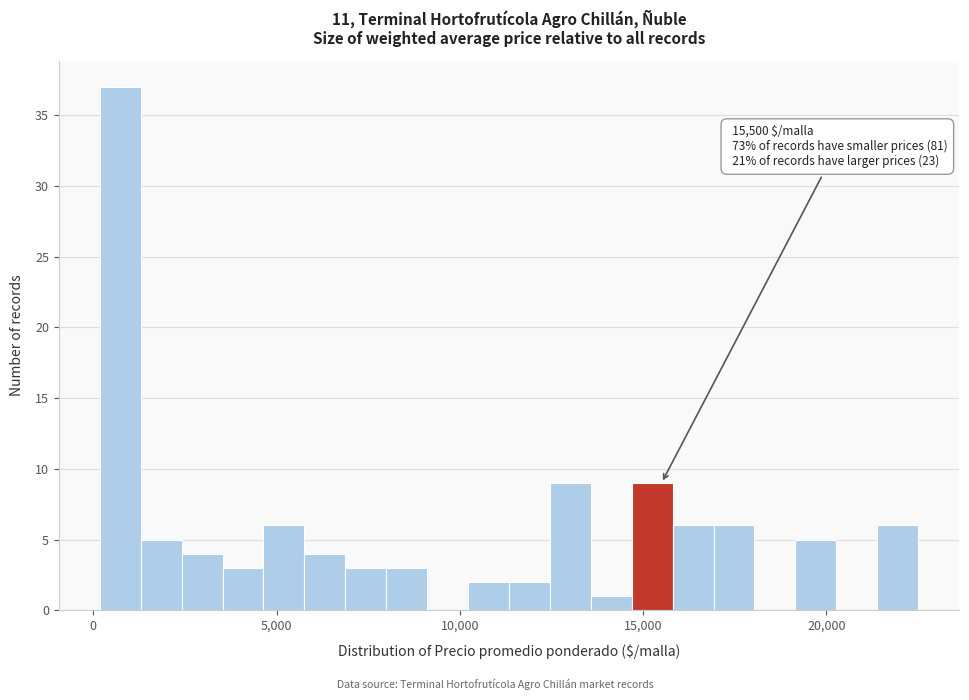

Read against the x-axis, roughly where is the centre of the tallest bar?

500